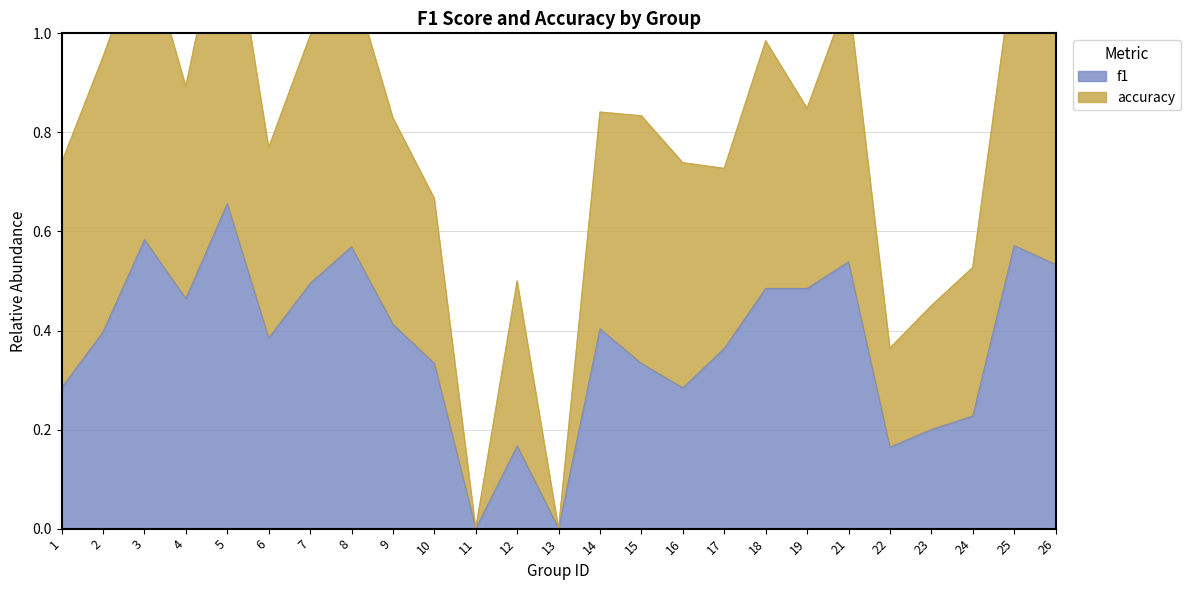

True or false: there are more than 0 points higher than both neighbors.

True